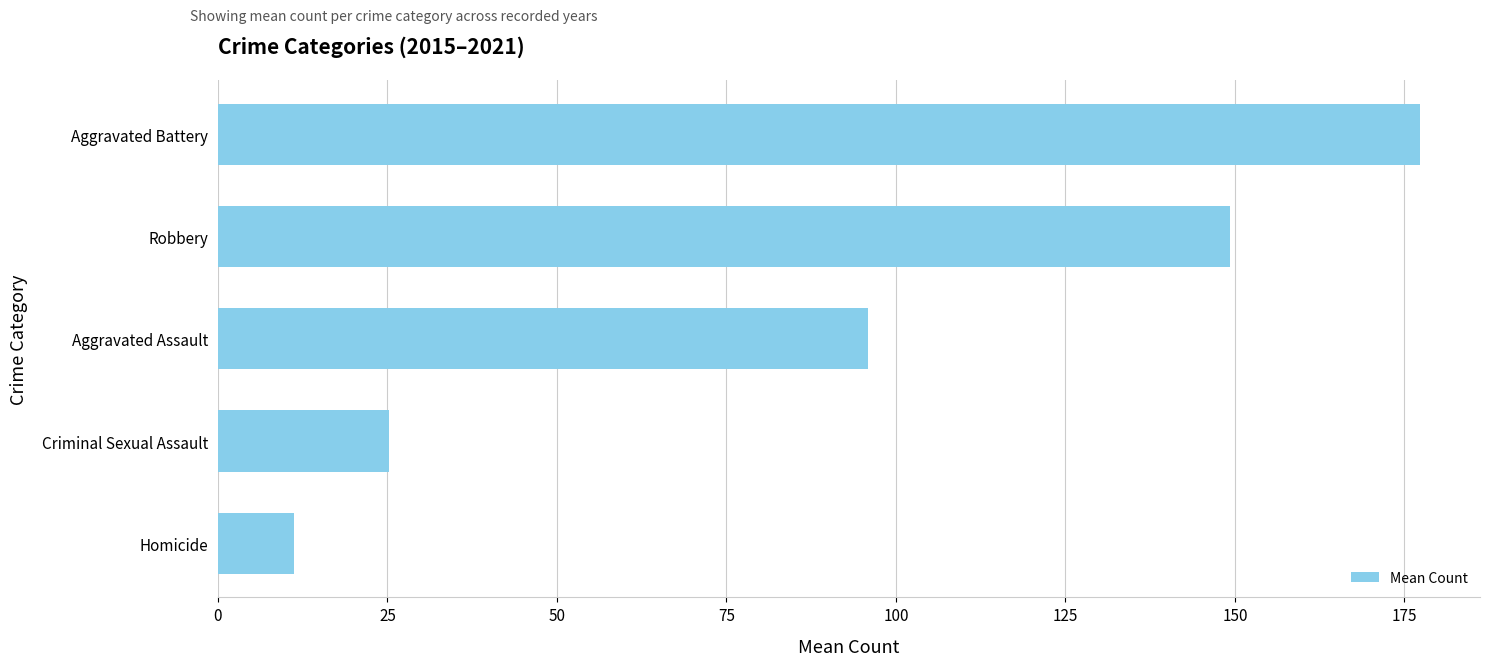

The value at Robbery is 254.5. True or false?

False